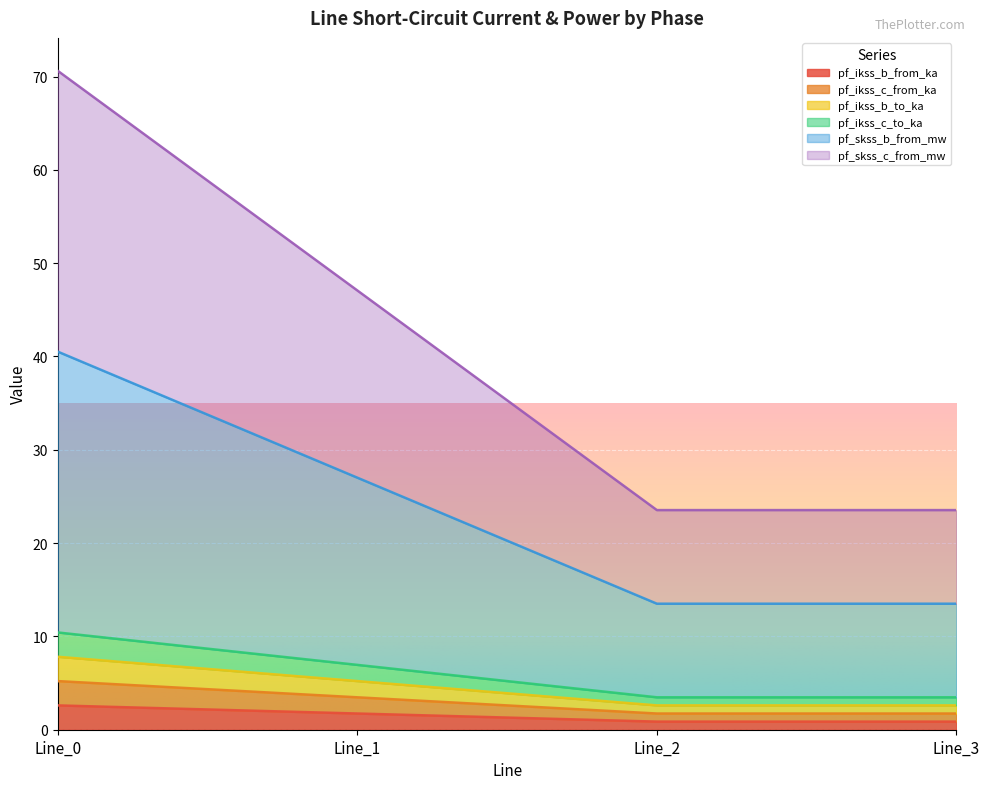

Does the chart display data point markers on the line(s)?

No